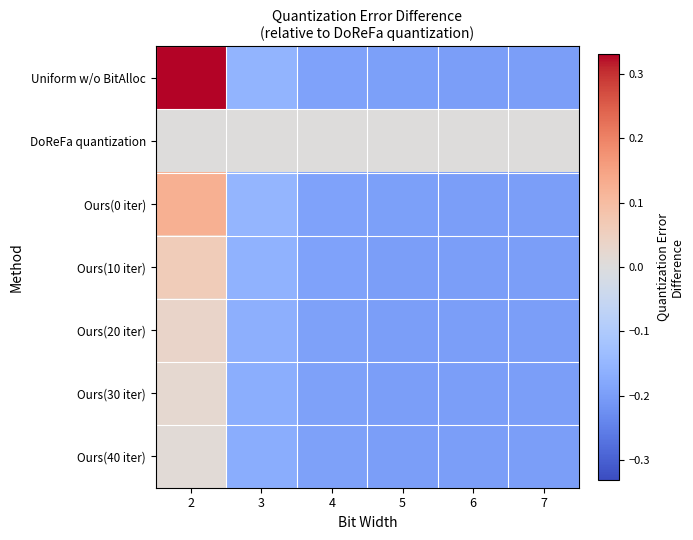

How many categories are shown in the chart?

6